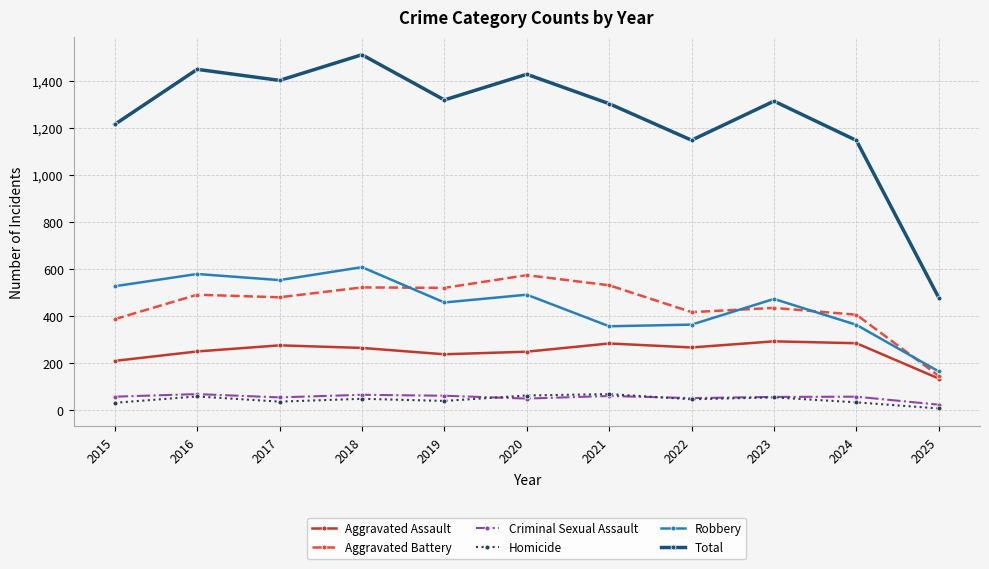

At 2017, list the series in order from largest to smallest.

Total, Robbery, Aggravated Battery, Aggravated Assault, Criminal Sexual Assault, Homicide